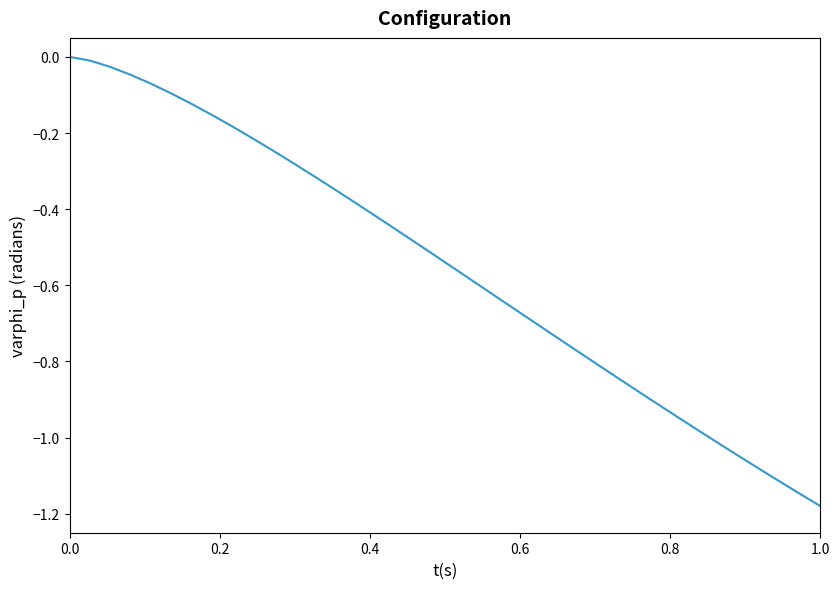

What is the difference between the maximum and minimum values?

1.2